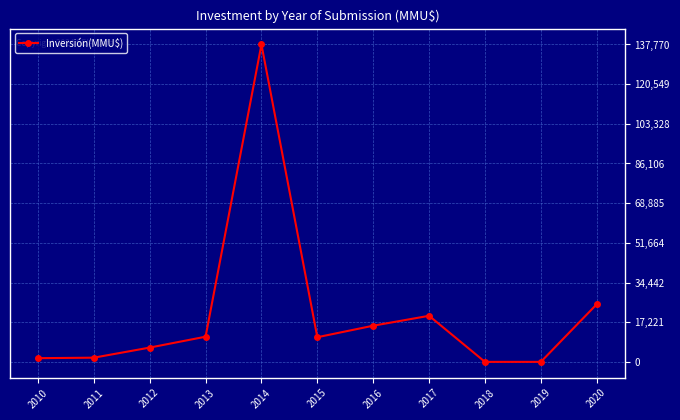

How many values are below 10700?

5